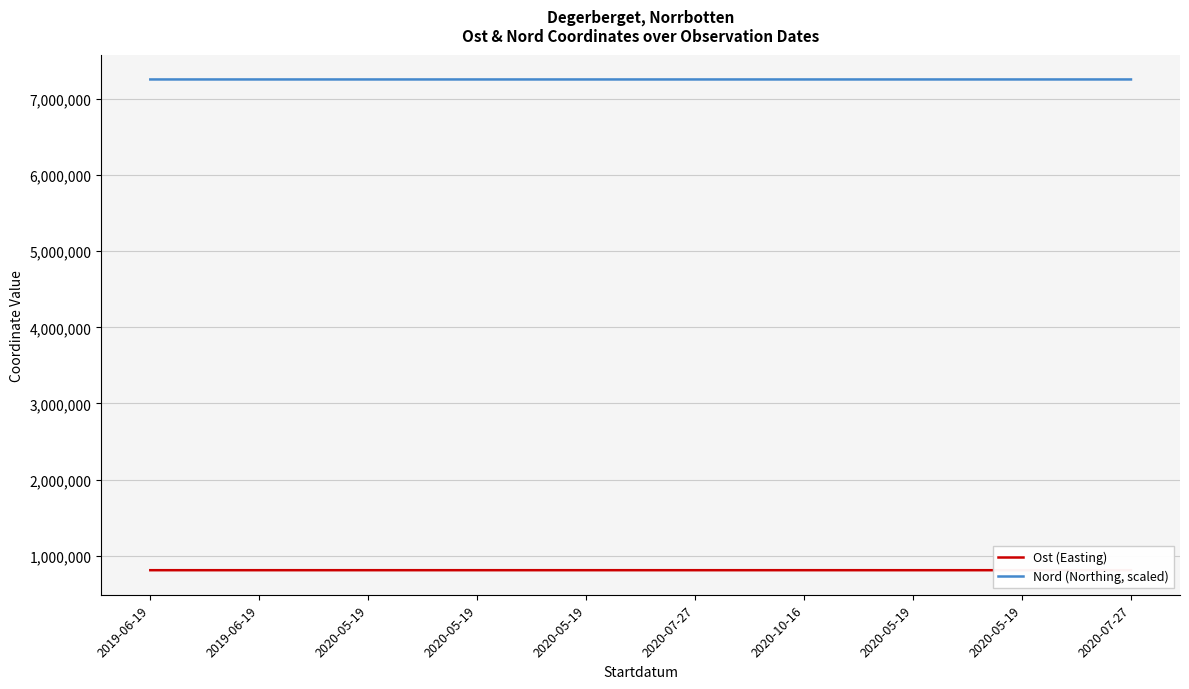

Reading right to left, list all the values displayed in this chart.

Ost (Easting): 808497.1	808543.6	808511.5	808650.2	808540.1	808625.9	808595.3	808623.9	808603.1	808533.1
Nord (Northing, scaled): 7257300.1	7257315.5	7257315.9	7257224.0	7257300.0	7257323.0	7257321.0	7257293.7	7257307.1	7257306.8